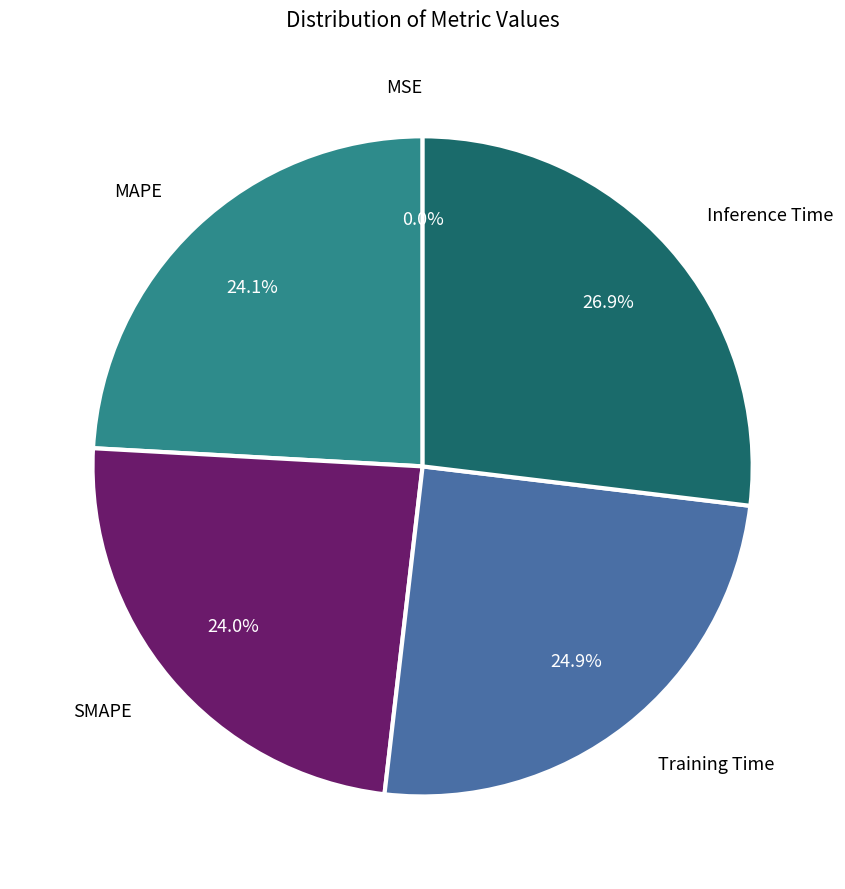

Is there a majority slice in this chart?

No